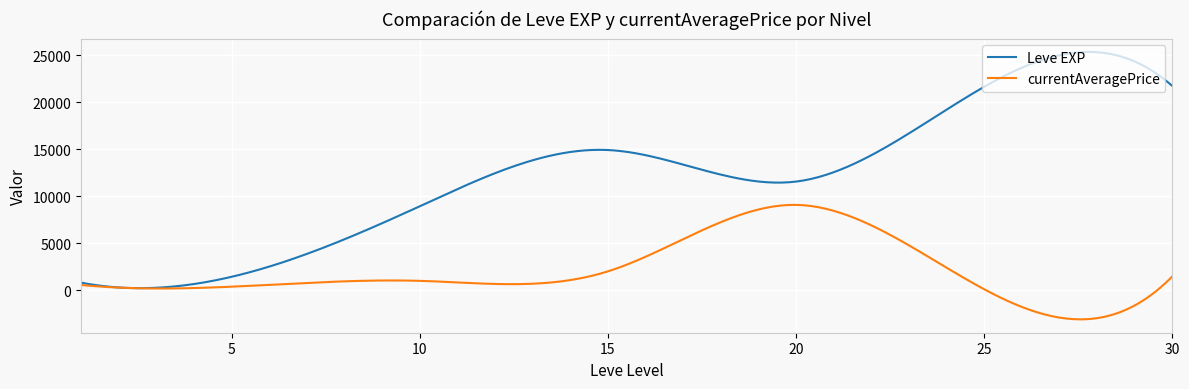

What is the lowest value of the currentAveragePrice series?

-3109.1